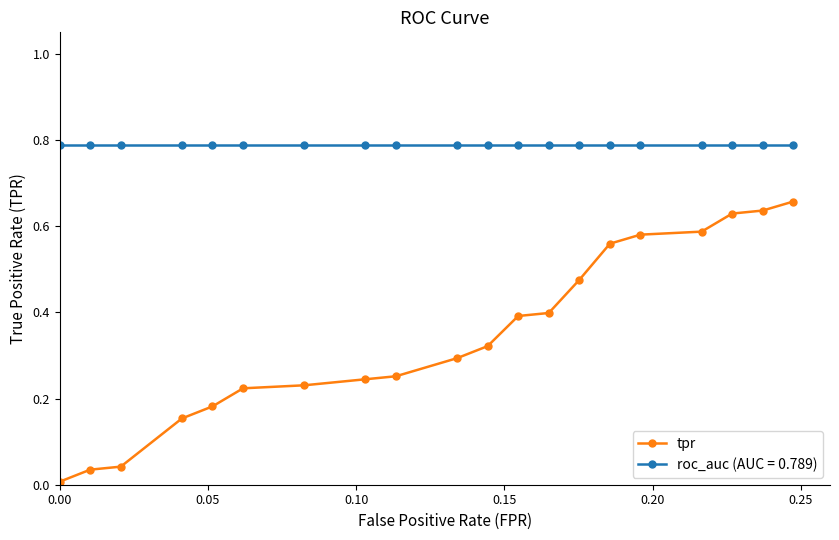

Rank the series by their average value, from lowest to highest.

tpr, roc_auc (AUC = 0.789)